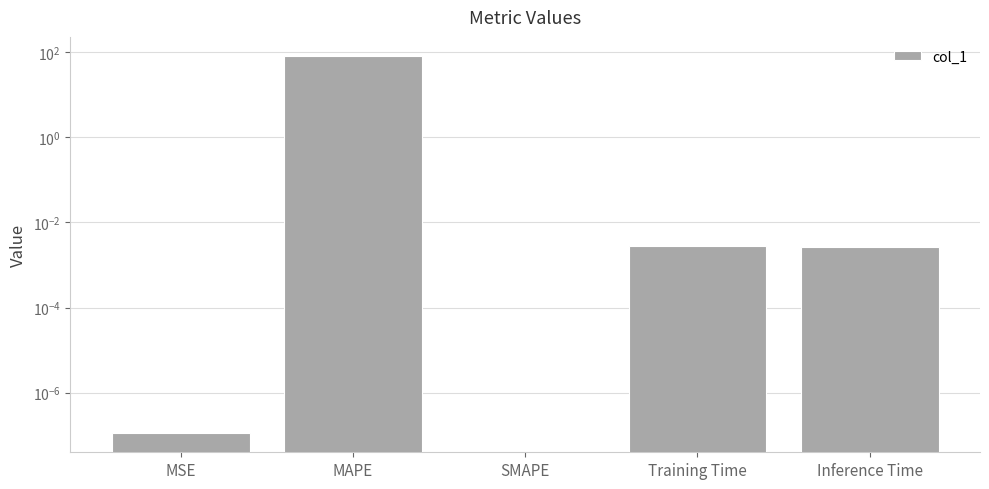

What is the label of the 3rd bar from the left?

SMAPE